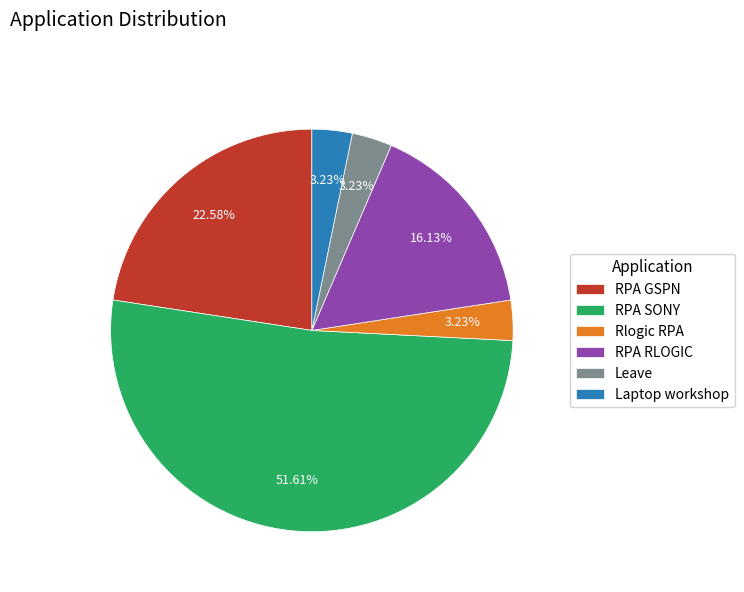

What is the largest slice in the pie chart?

RPA SONY